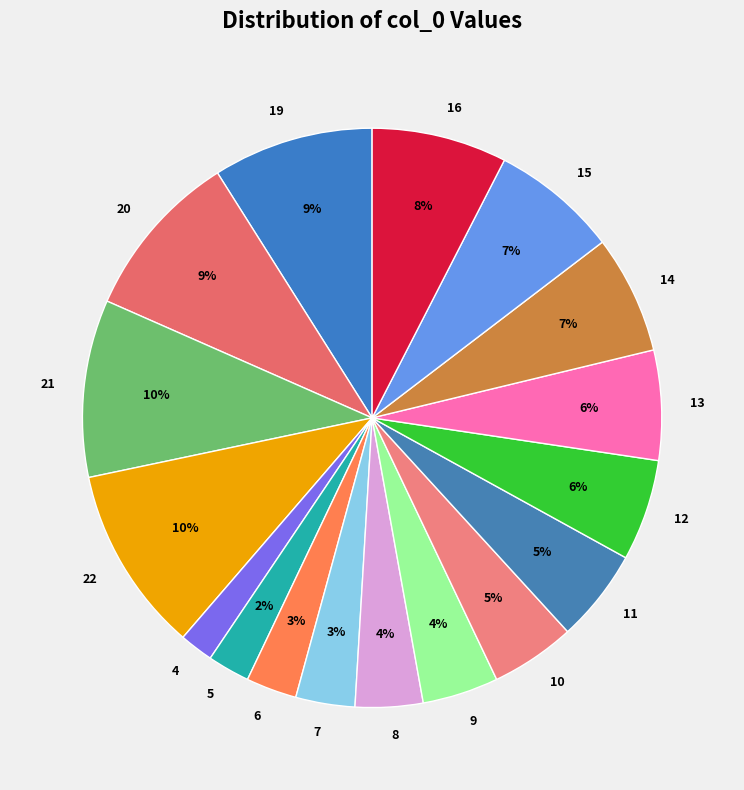

To the nearest percent, what is the difference between the 6 and 21 slice percentages?

7%